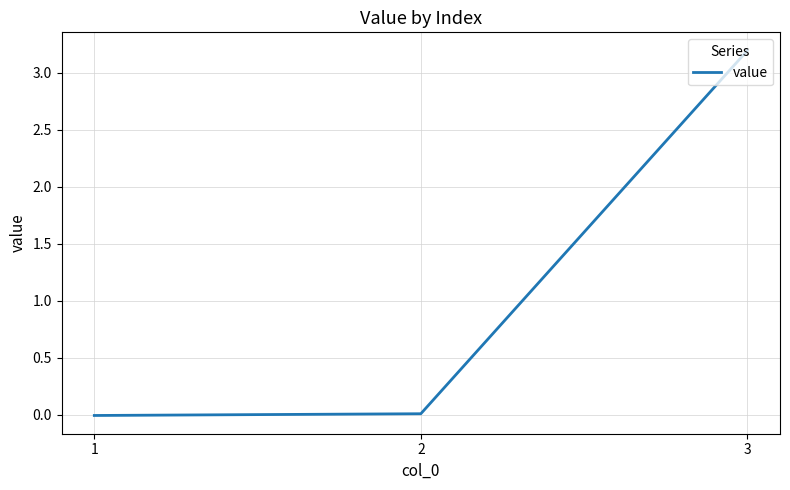

Which category has the highest value across all series?

3